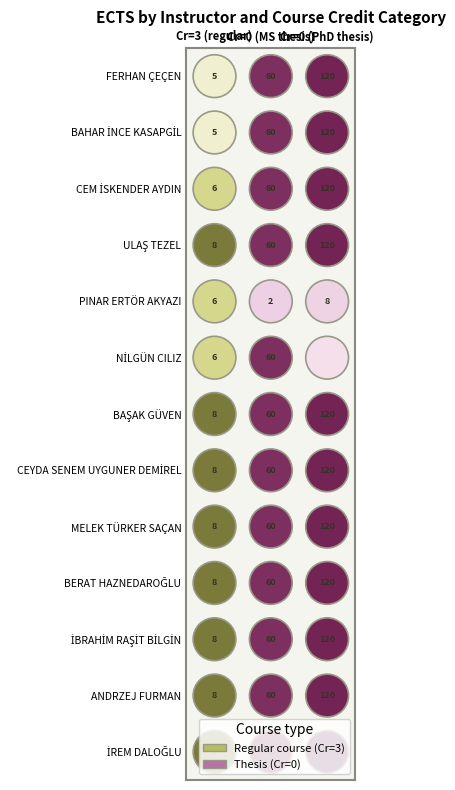

How many İREM DALOĞLU values are between 0 and 3?

3